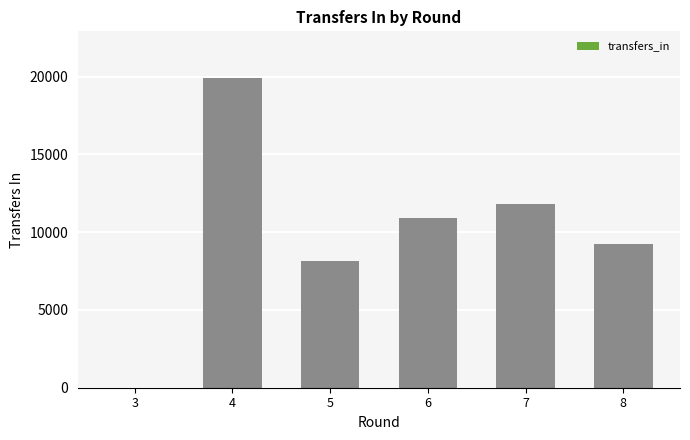

What is the change in value from 5 to 8?

+1049